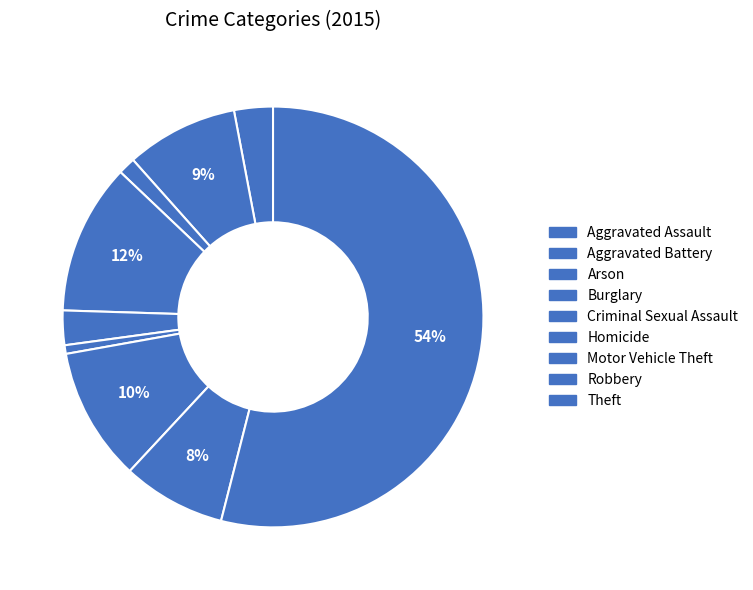

How many slices are in this pie chart?

9